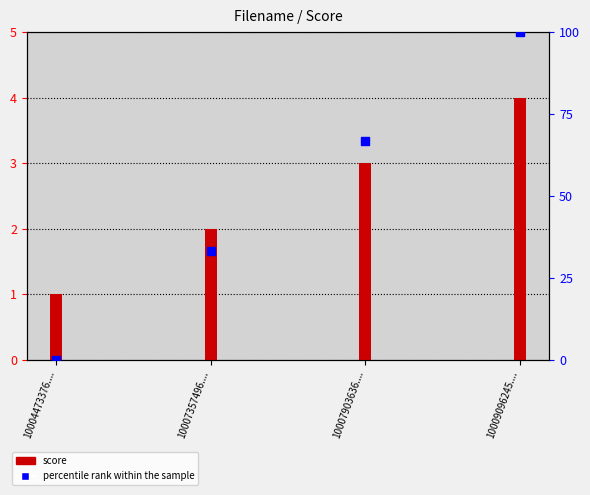

At how many categories does at least one series exceed 80?

1